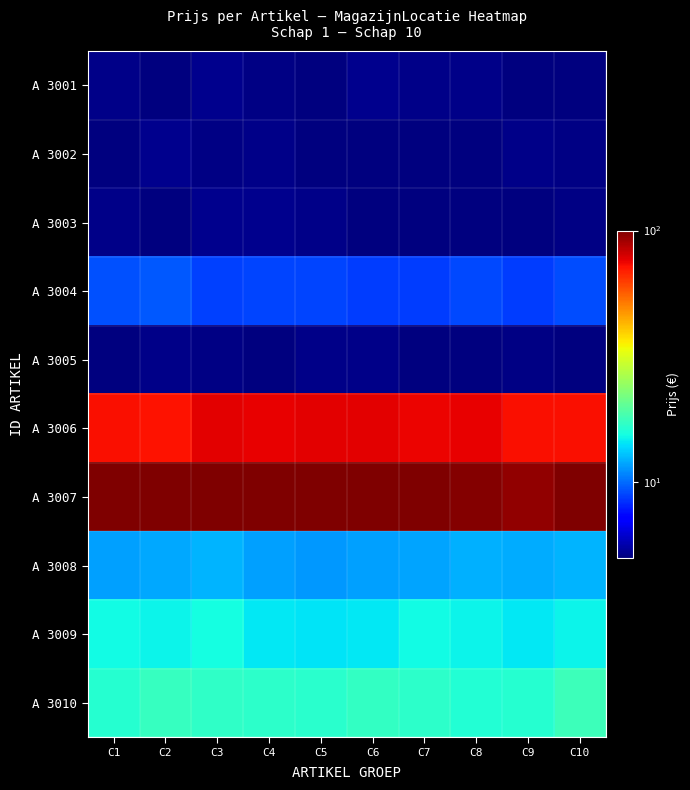

Reading left to right, list all the values displayed in this chart.

A 3001: C1=5.1	C2=5.0	C3=5.2	C4=5.1	C5=4.8	C6=5.2	C7=5.1	C8=5.1	C9=4.8	C10=5.0
A 3002: C1=4.9	C2=5.2	C3=5.1	C4=5.2	C5=5.0	C6=4.9	C7=5.0	C8=4.8	C9=5.2	C10=5.1
A 3003: C1=5.1	C2=4.9	C3=5.2	C4=5.2	C5=5.1	C6=4.8	C7=5.0	C8=4.8	C9=4.8	C10=5.1
A 3004: C1=9.2	C2=9.4	C3=8.8	C4=8.9	C5=9.0	C6=8.7	C7=8.7	C8=9.0	C9=8.8	C10=9.2
A 3005: C1=5.0	C2=5.2	C3=5.1	C4=4.9	C5=5.2	C6=5.2	C7=4.9	C8=4.9	C9=5.1	C10=4.8
A 3006: C1=72.7	C2=71.3	C3=77.2	C4=76.2	C5=76.5	C6=77.1	C7=74.7	C8=75.5	C9=72.3	C10=72.1
A 3007: C1=101.7	C2=99.7	C3=100.7	C4=102.6	C5=101.3	C6=100.5	C7=100.6	C8=98.0	C9=95.3	C10=99.4
A 3008: C1=11.7	C2=11.9	C3=12.4	C4=11.7	C5=11.5	C6=11.7	C7=11.8	C8=12.2	C9=12.1	C10=12.3
A 3009: C1=15.2	C2=14.9	C3=15.5	C4=14.5	C5=14.3	C6=14.4	C7=15.3	C8=14.9	C9=14.5	C10=15.0
A 3010: C1=16.4	C2=17.3	C3=16.9	C4=16.8	C5=16.7	C6=17.2	C7=16.8	C8=16.3	C9=16.4	C10=17.8